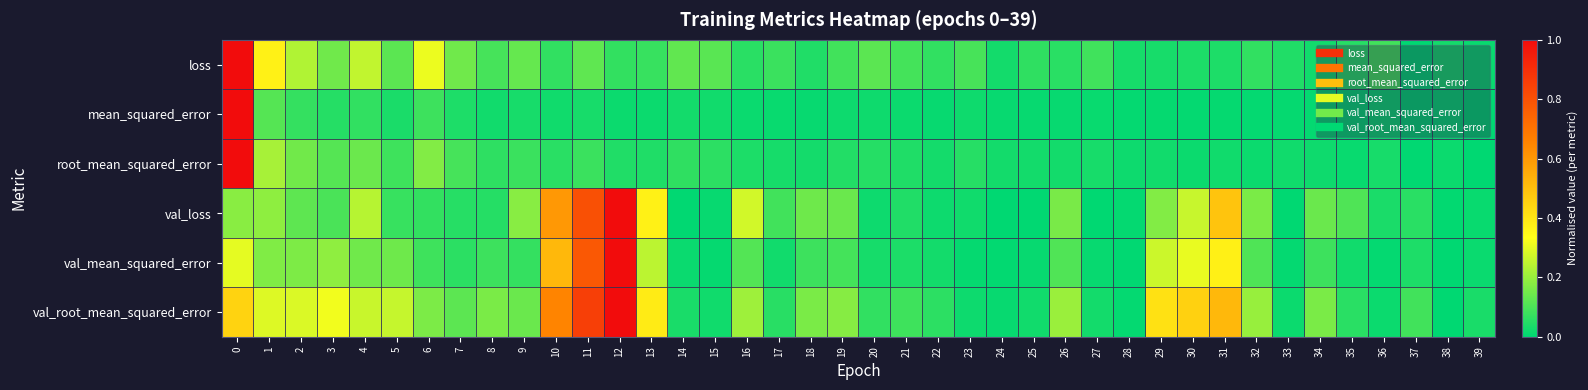

Reading left to right, what are all the values shown in this chart?

loss: 0=1.0	1=0.4	2=0.2	3=0.1	4=0.3	5=0.1	6=0.3	7=0.1	8=0.1	9=0.1	10=0.1	11=0.1	12=0.1	13=0.1	14=0.1	15=0.1	16=0.1	17=0.1	18=0.0	19=0.1	20=0.1	21=0.1	22=0.1	23=0.1	24=0.0	25=0.1	26=0.1	27=0.1	28=0.0	29=0.0	30=0.0	31=0.0	32=0.1	33=0.0	34=0.0	35=0.1	36=0.1	37=0.0	38=0.0	39=0.0
mean_squared_error: 0=1.0	1=0.1	2=0.1	3=0.0	4=0.1	5=0.0	6=0.1	7=0.0	8=0.0	9=0.0	10=0.0	11=0.0	12=0.0	13=0.0	14=0.0	15=0.0	16=0.0	17=0.0	18=0.0	19=0.0	20=0.0	21=0.0	22=0.0	23=0.0	24=0.0	25=0.0	26=0.0	27=0.0	28=0.0	29=0.0	30=0.0	31=0.0	32=0.0	33=0.0	34=0.0	35=0.0	36=0.0	37=0.0	38=0.0	39=0.0
root_mean_squared_error: 0=1.0	1=0.2	2=0.1	3=0.1	4=0.1	5=0.1	6=0.2	7=0.1	8=0.1	9=0.1	10=0.1	11=0.1	12=0.0	13=0.0	14=0.1	15=0.1	16=0.0	17=0.0	18=0.0	19=0.0	20=0.1	21=0.0	22=0.0	23=0.1	24=0.0	25=0.0	26=0.0	27=0.0	28=0.0	29=0.0	30=0.0	31=0.0	32=0.0	33=0.0	34=0.0	35=0.0	36=0.0	37=0.0	38=0.0	39=0.0
val_loss: 0=0.2	1=0.2	2=0.1	3=0.1	4=0.2	5=0.1	6=0.1	7=0.1	8=0.1	9=0.2	10=0.6	11=0.8	12=1.0	13=0.4	14=0.0	15=0.0	16=0.3	17=0.1	18=0.1	19=0.1	20=0.0	21=0.0	22=0.0	23=0.0	24=0.0	25=0.0	26=0.2	27=0.0	28=0.0	29=0.2	30=0.3	31=0.5	32=0.2	33=0.0	34=0.1	35=0.1	36=0.0	37=0.1	38=0.0	39=0.0
val_mean_squared_error: 0=0.3	1=0.2	2=0.2	3=0.2	4=0.1	5=0.1	6=0.1	7=0.1	8=0.1	9=0.1	10=0.5	11=0.8	12=1.0	13=0.2	14=0.0	15=0.0	16=0.1	17=0.0	18=0.1	19=0.1	20=0.0	21=0.0	22=0.0	23=0.0	24=0.0	25=0.0	26=0.1	27=0.0	28=0.0	29=0.3	30=0.3	31=0.4	32=0.1	33=0.0	34=0.1	35=0.0	36=0.0	37=0.0	38=0.0	39=0.0
val_root_mean_squared_error: 0=0.4	1=0.3	2=0.3	3=0.3	4=0.3	5=0.3	6=0.2	7=0.1	8=0.2	9=0.1	10=0.7	11=0.9	12=1.0	13=0.4	14=0.0	15=0.0	16=0.2	17=0.1	18=0.2	19=0.2	20=0.1	21=0.1	22=0.1	23=0.0	24=0.0	25=0.0	26=0.2	27=0.0	28=0.0	29=0.4	30=0.5	31=0.5	32=0.2	33=0.0	34=0.2	35=0.1	36=0.0	37=0.1	38=0.0	39=0.0